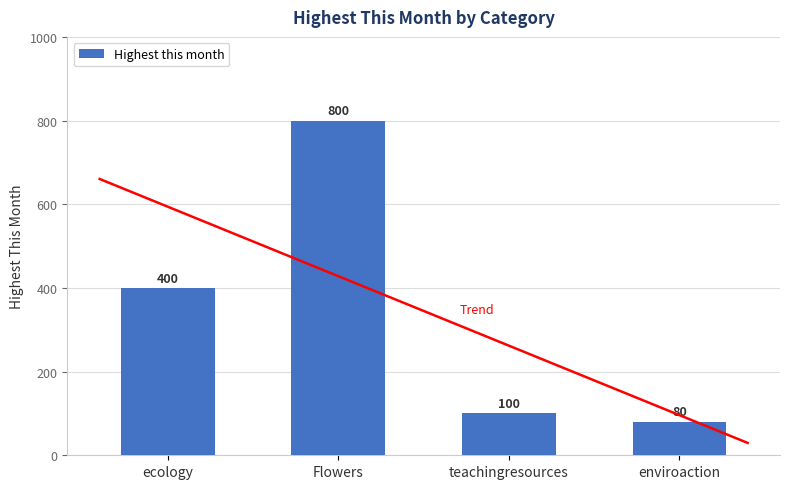

Approximately how many times larger is the value at ecology compared to enviroaction?

5.0